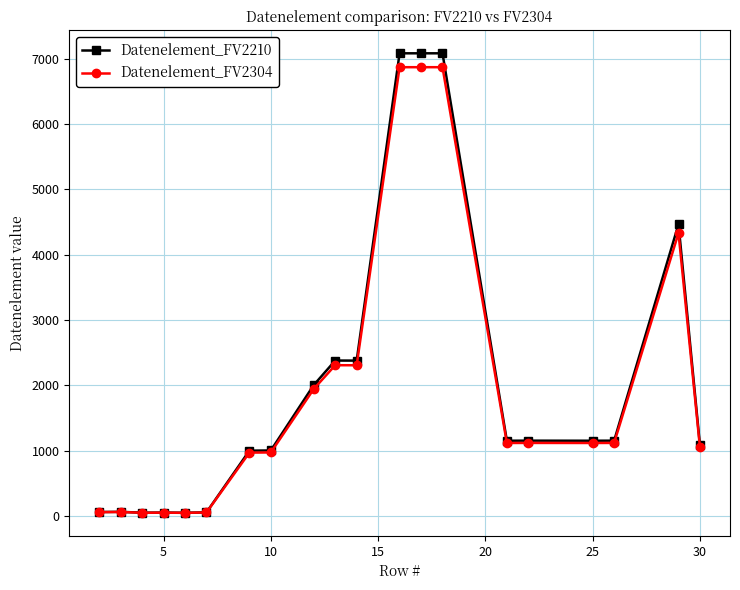

Which series has the widest spread of values?

Datenelement_FV2210